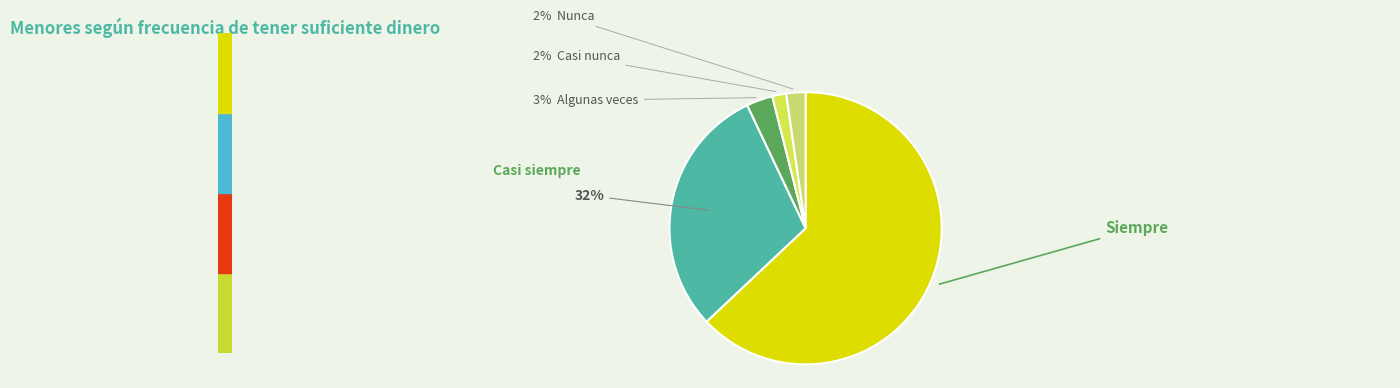

To the nearest percent, what percentage of the pie is Algunas veces?

3%